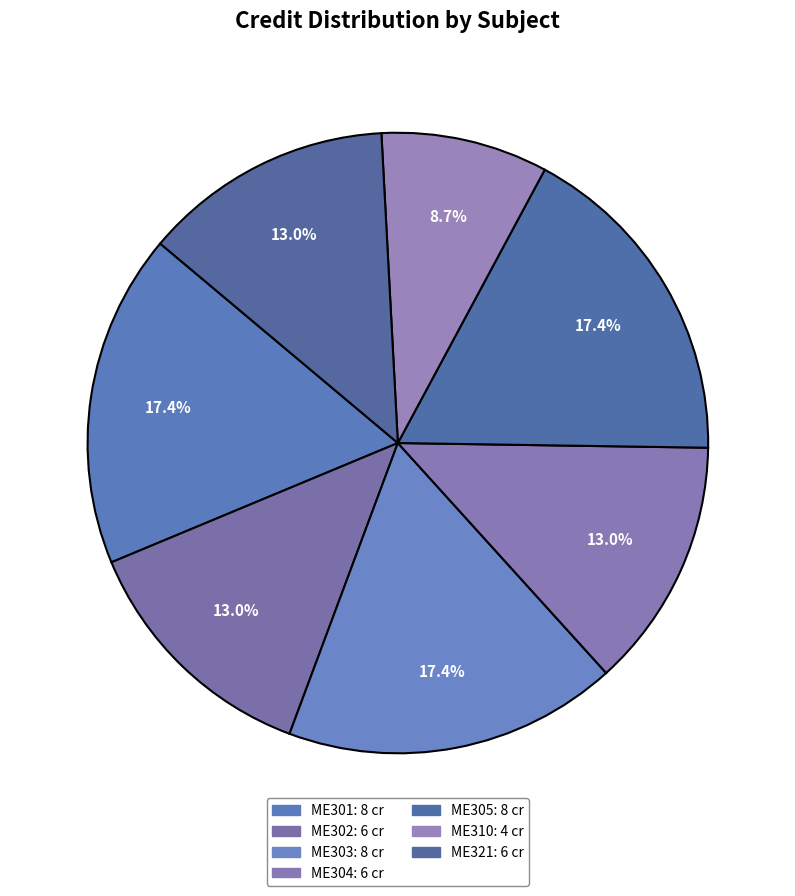

What percentage is the ME305 slice, to the nearest percent?

17%